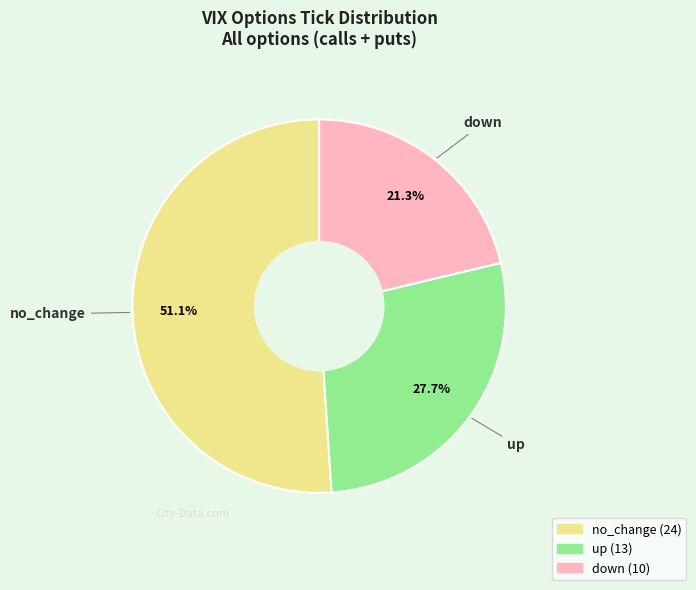

True or false: no_change accounts for 51% of the total.

True